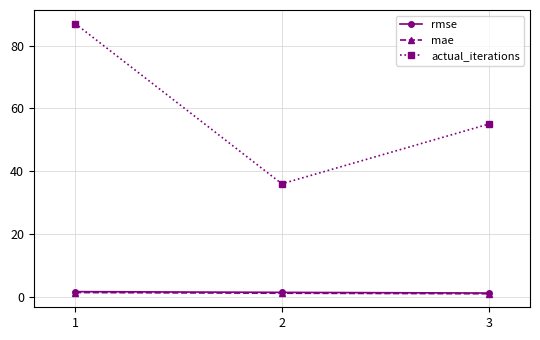

What is the total value across all series at 1?

90.1